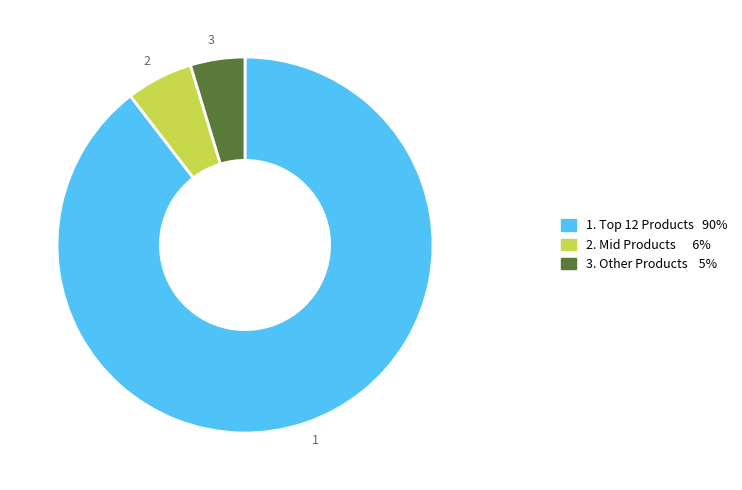

Which slice is the smallest?

3